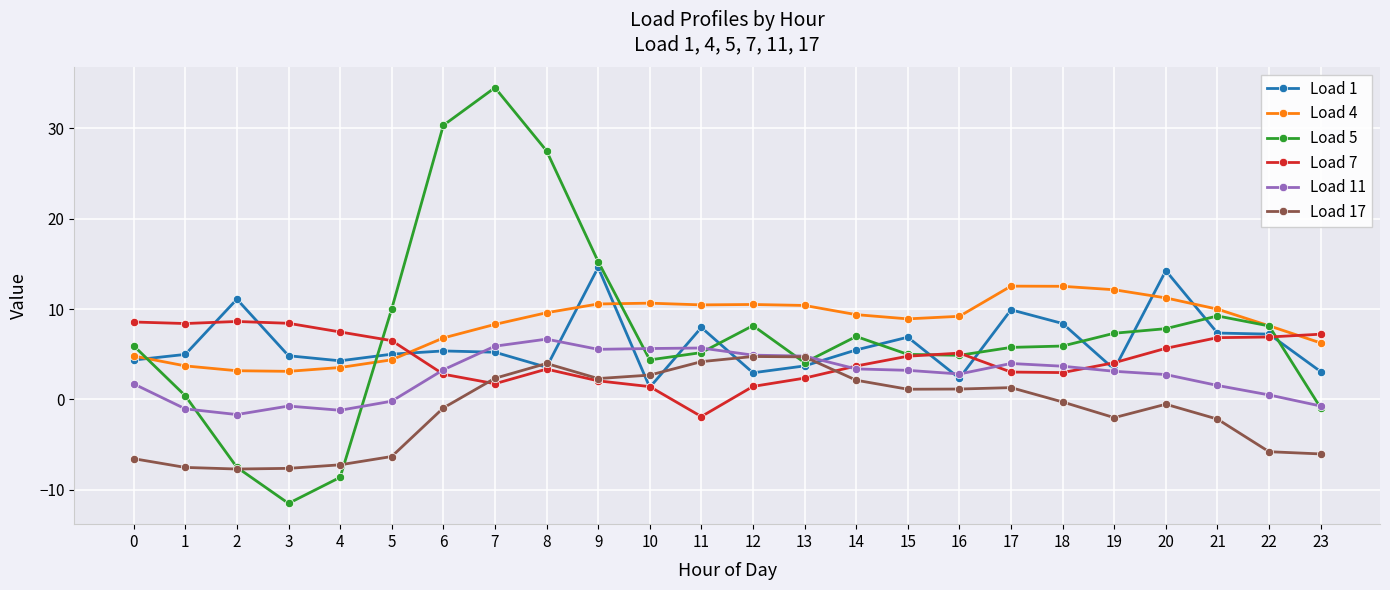

What is the spread (max minus min) of values at 1?

15.9